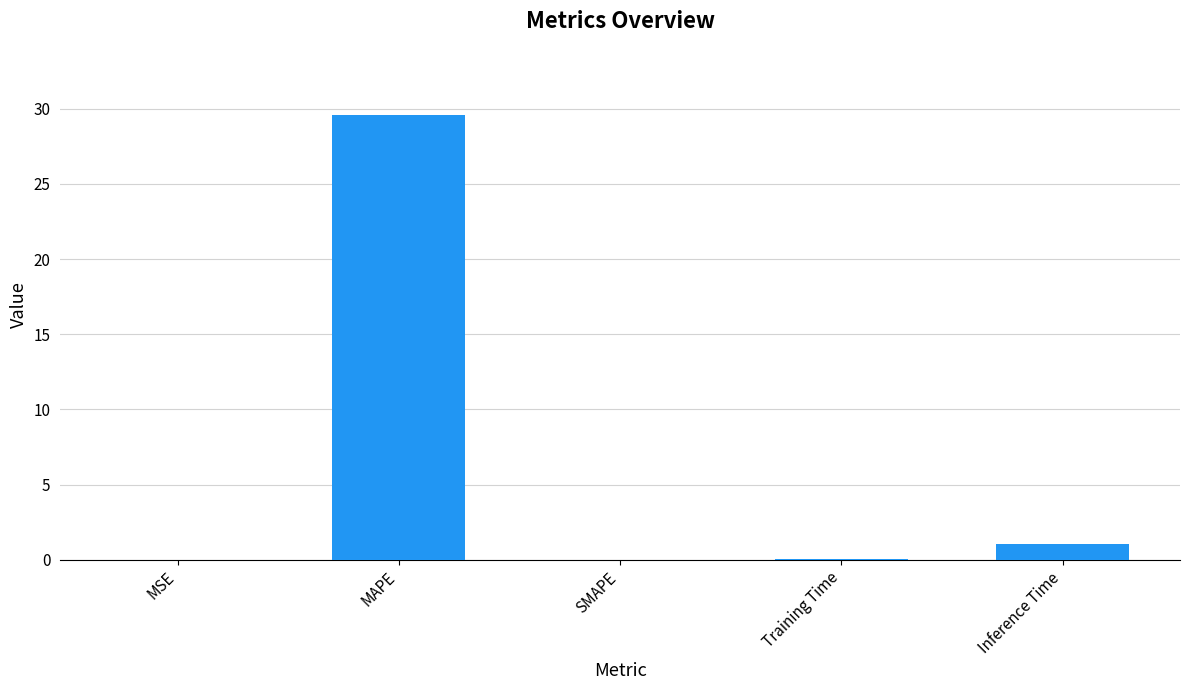

Which has a higher value, Inference Time or MAPE?

MAPE